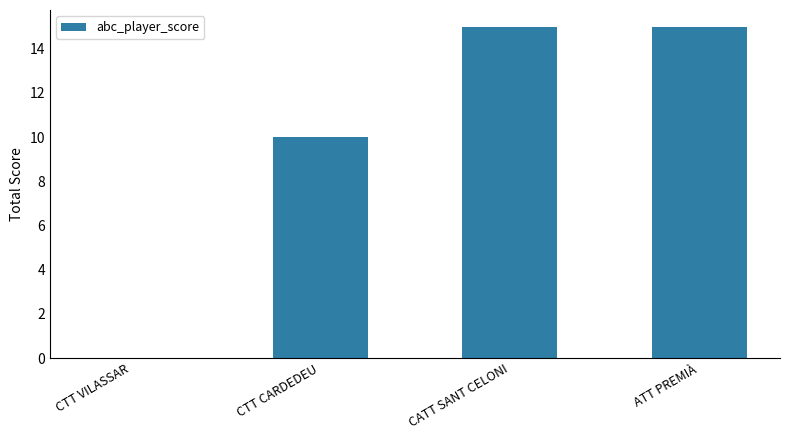

What is the sum of the values at CATT SANT CELONI and CTT CARDEDEU?

25